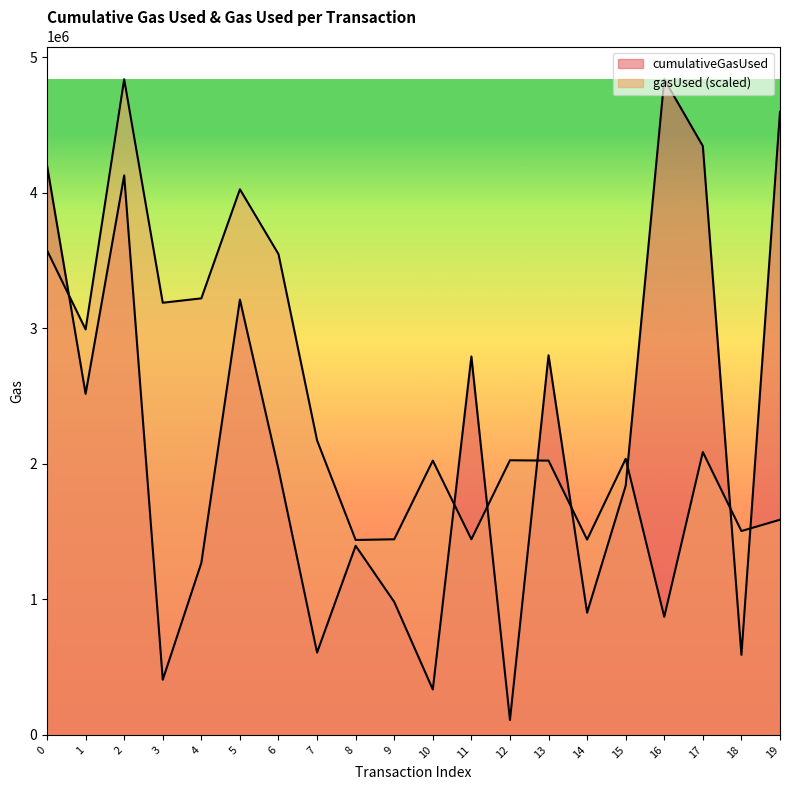

What is the difference between the highest and lowest values at 12?

1915733.1